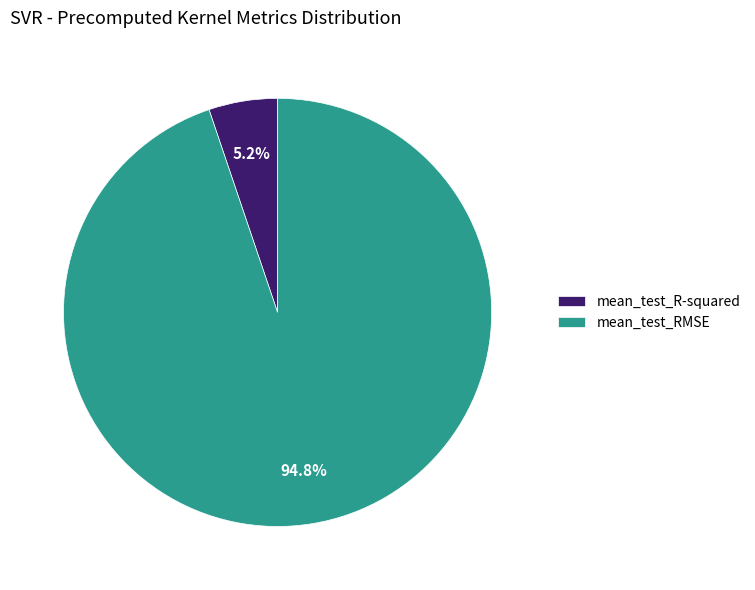

Rank the categories by value from lowest to highest.

mean_test_R-squared, mean_test_RMSE